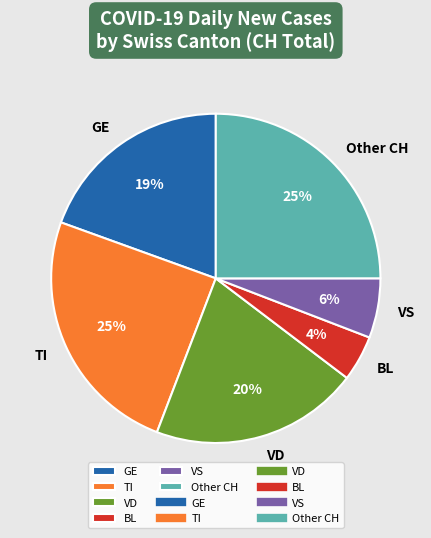

Does any single category account for the majority?

No